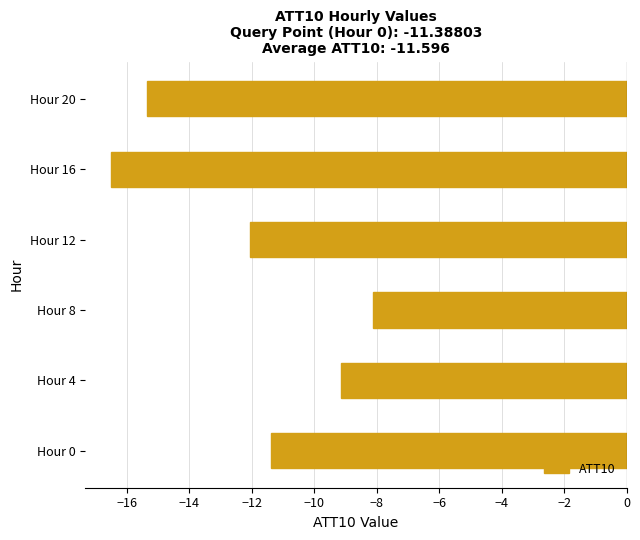

List the labels in order of value, smallest first.

Hour 16, Hour 20, Hour 12, Hour 0, Hour 4, Hour 8